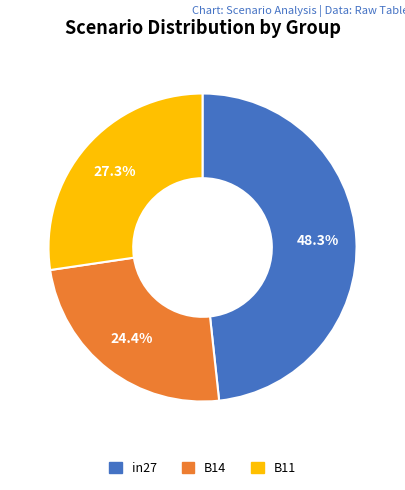

What is the smallest slice in the pie chart?

B14